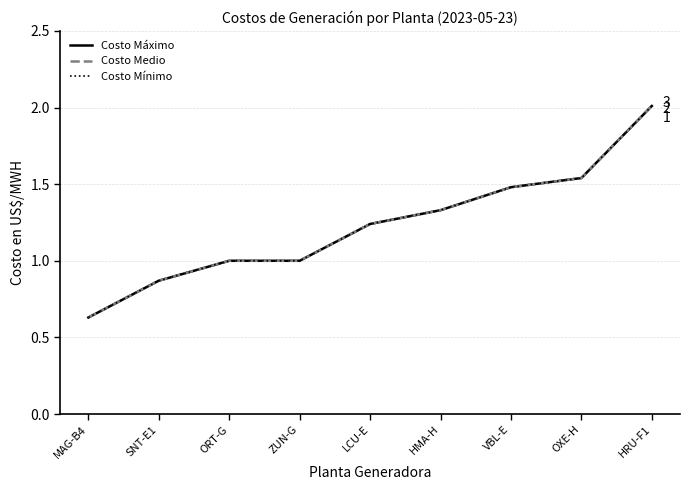

What is the sum of the Costo Máximo values at OXE-H and LCU-E?

2.8